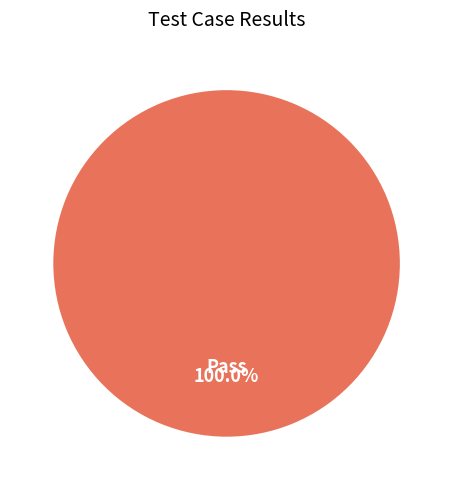

How many segments does this pie chart have?

1